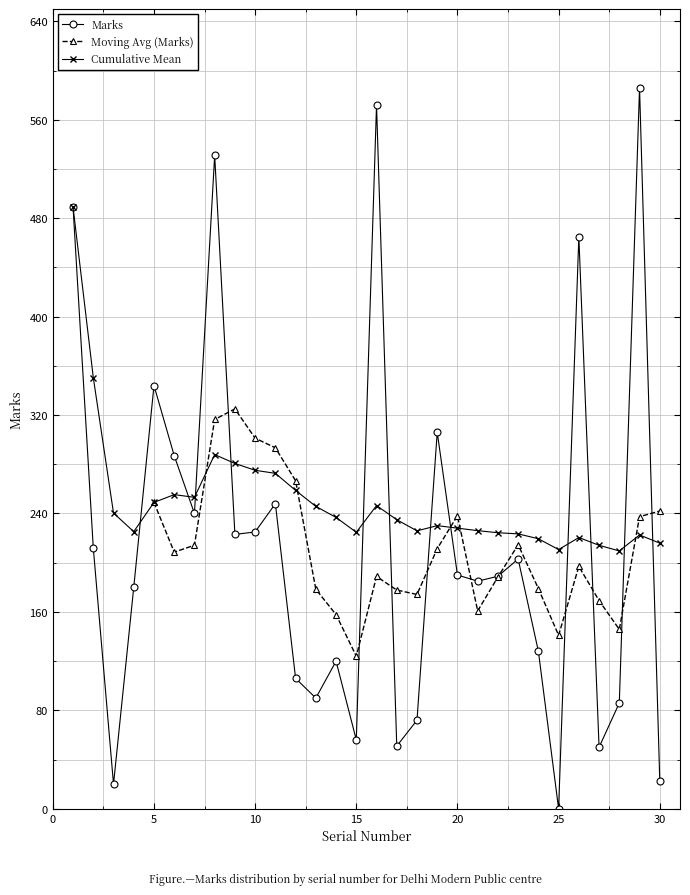

What is the sum of the values at 12 and 29?

692